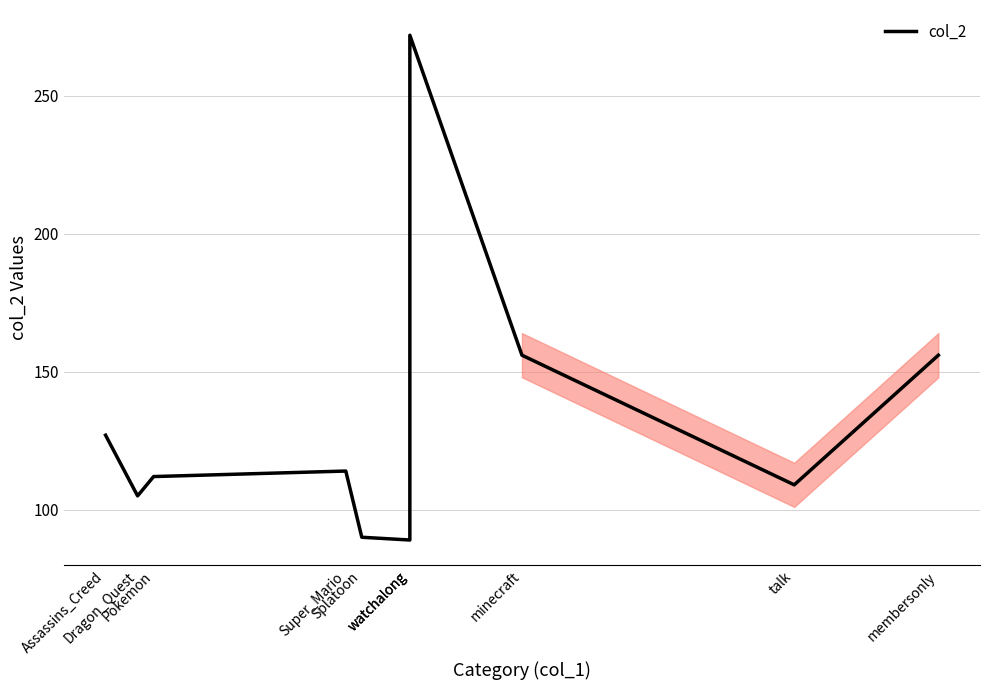

What is the ratio of the value at talk to the value at Pokemon?

1.0